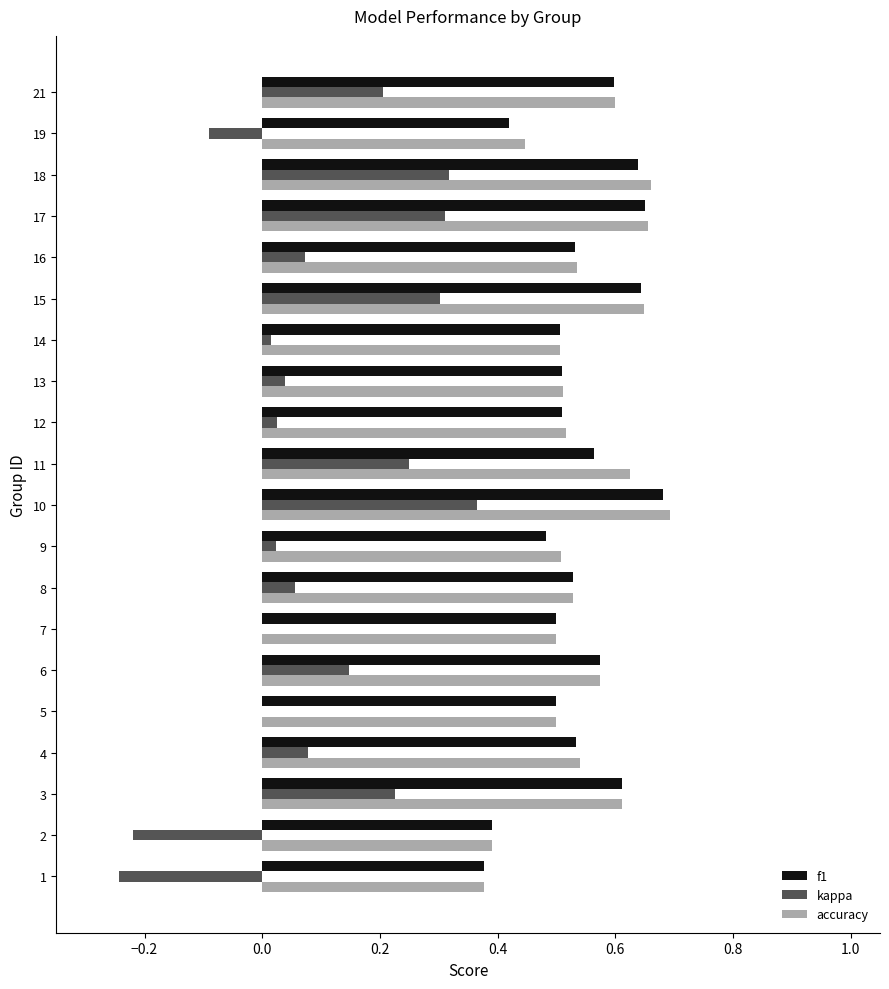

At which category is the sum across all series the highest?

10